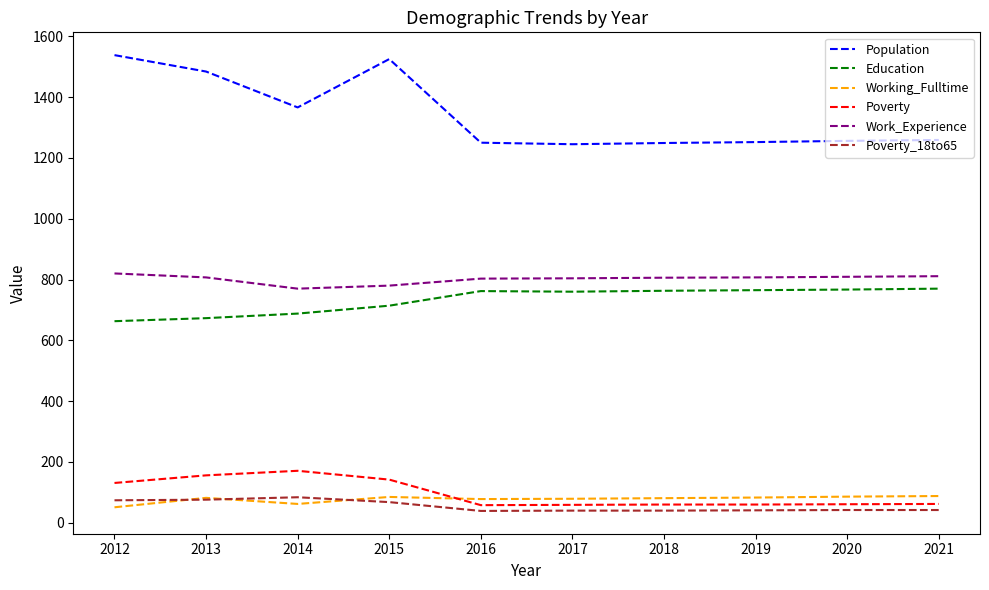

Count the number of data series in this chart.

6